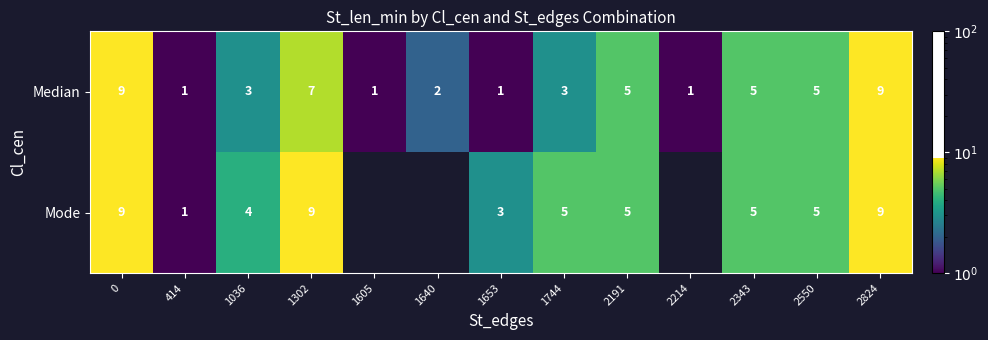

How many values in the row_0 series exceed 3?

6